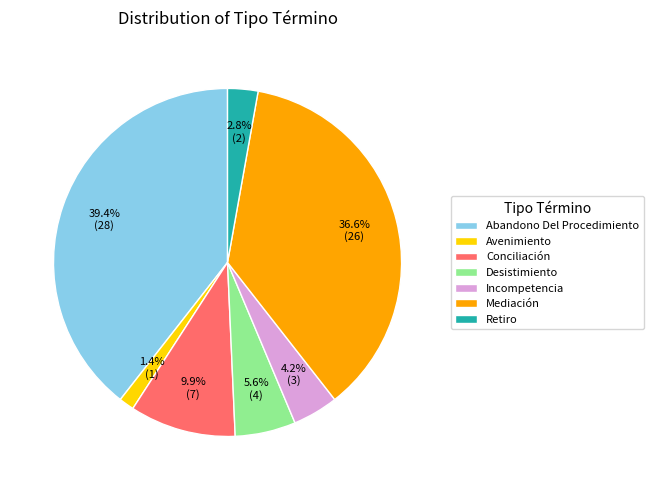

Count the number of slices in the pie.

7